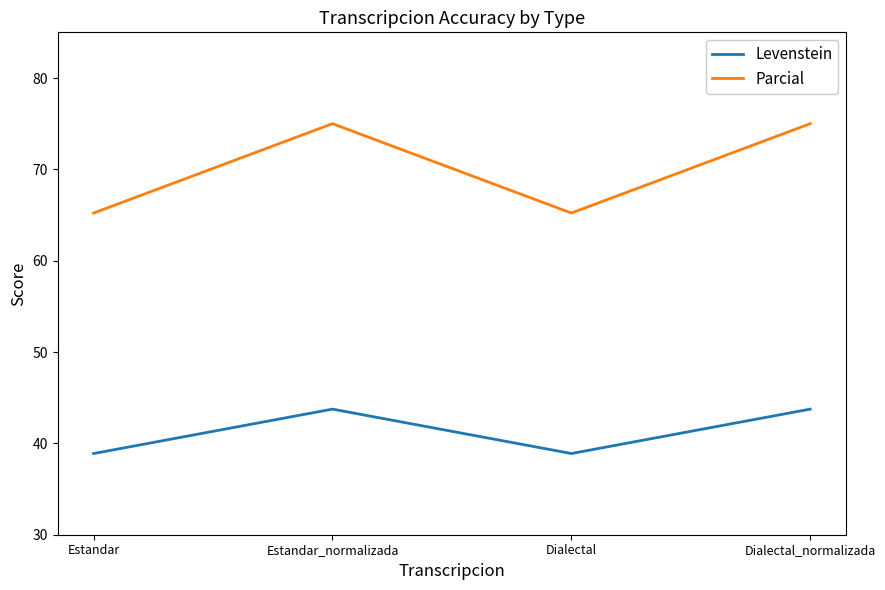

What are all the series names shown in the legend?

Levenstein, Parcial